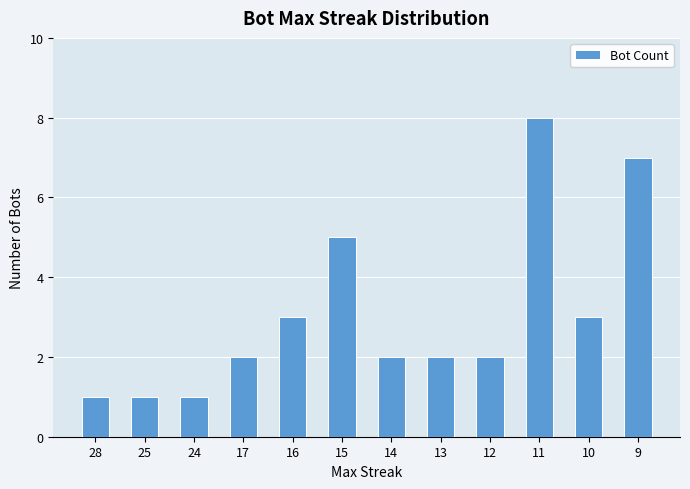

How many bars are there in total?

12